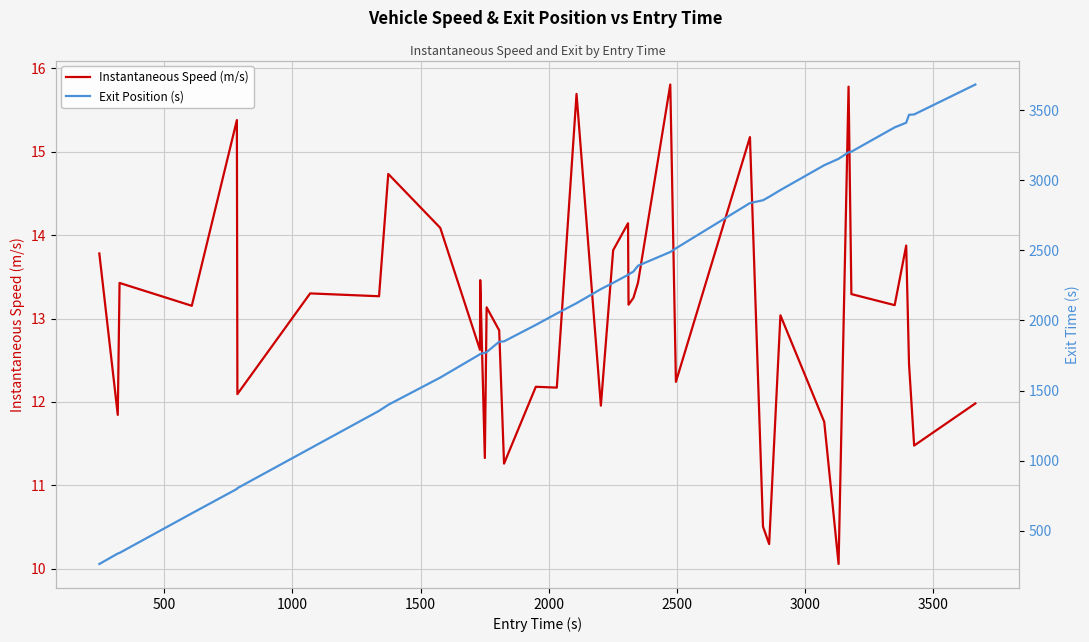

What is the highest value of the Instantaneous Speed (m/s) series?

15.8